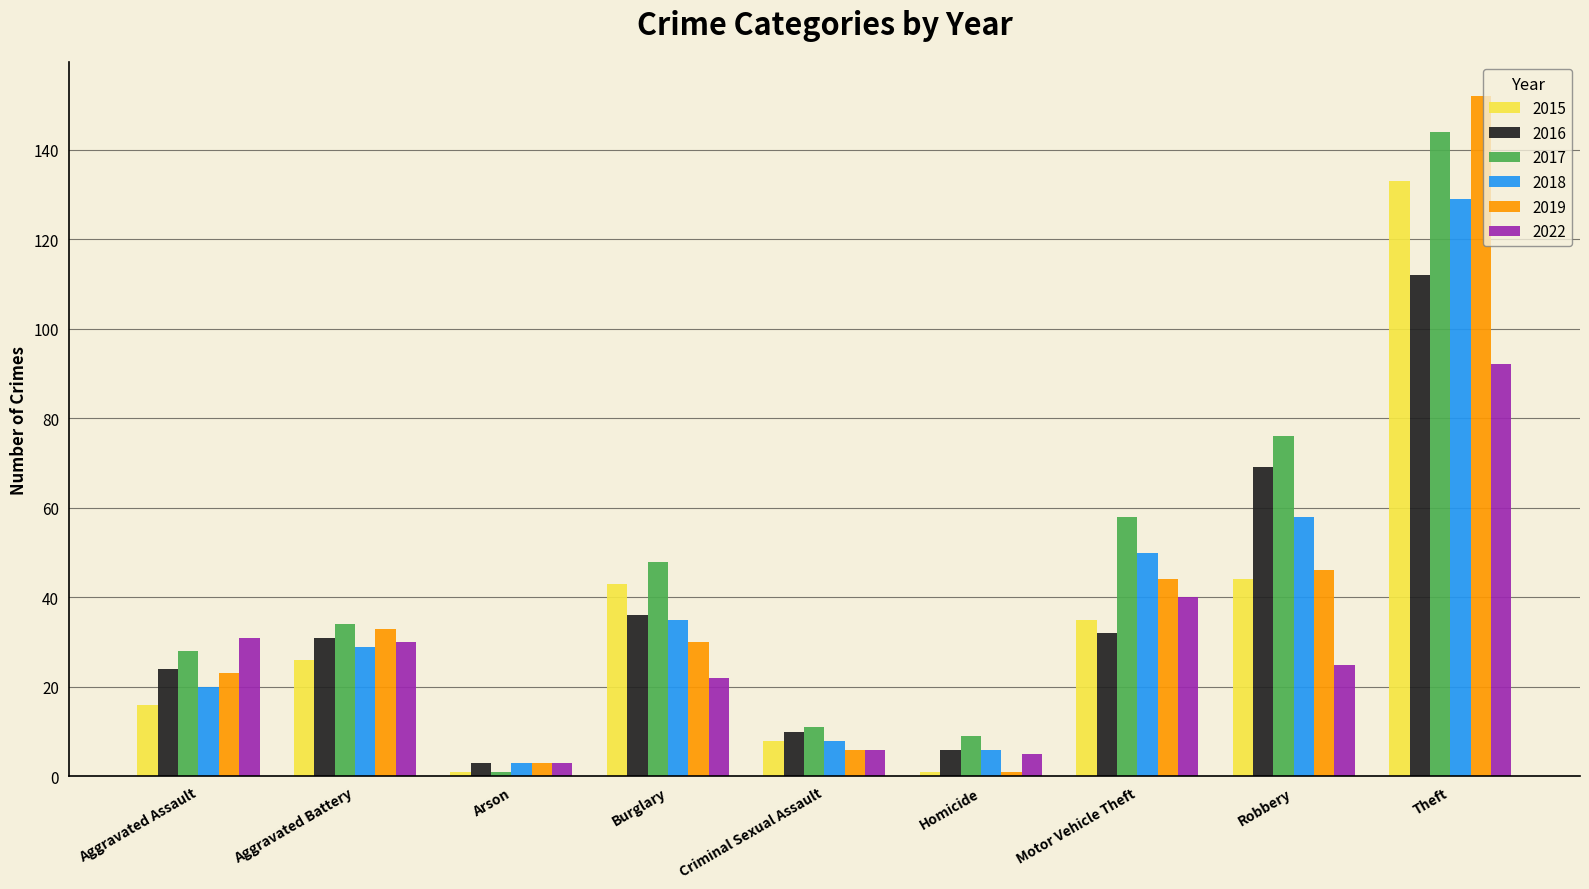

What are all the series names shown in the legend?

2015, 2016, 2017, 2018, 2019, 2022